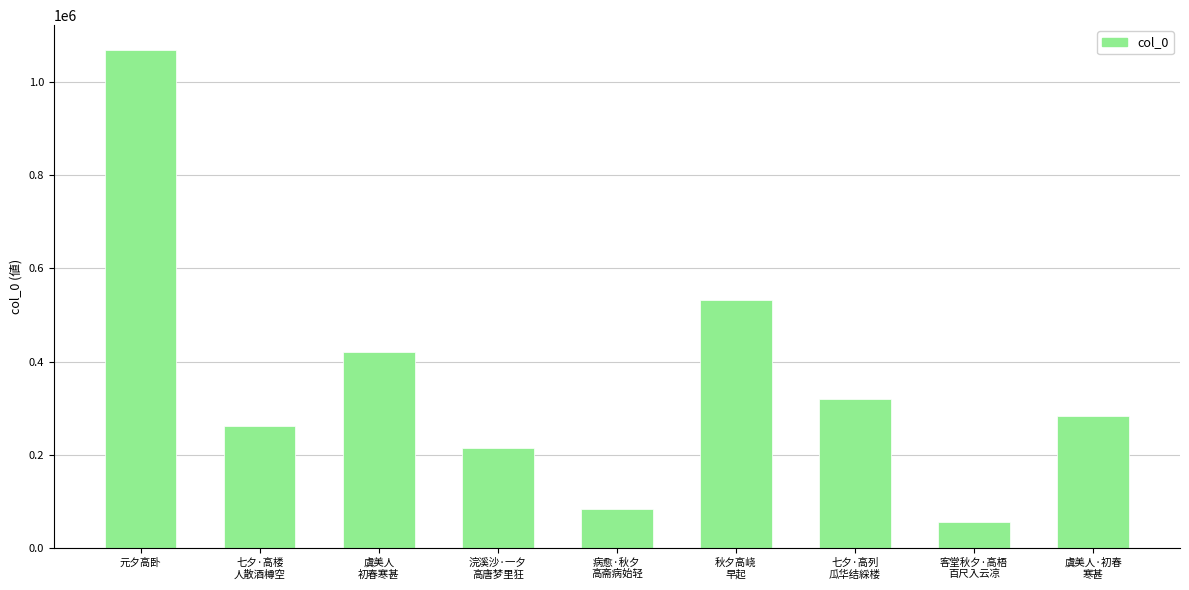

What is the difference between the maximum and minimum values?

1012568